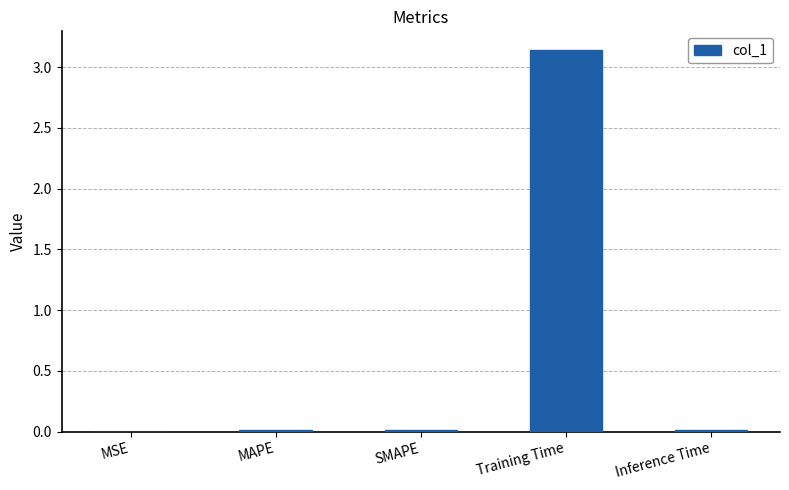

At which category does the chart reach its peak across all series?

Training Time